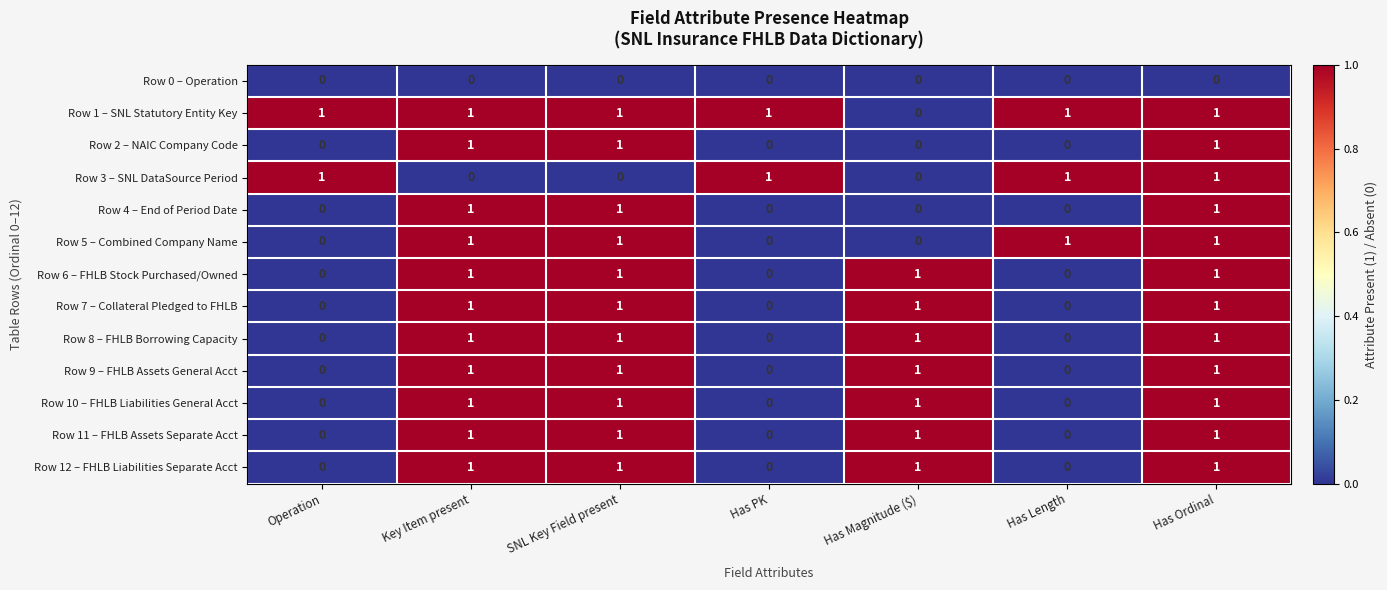

What is the spread (max minus min) of values at Has Ordinal?

1